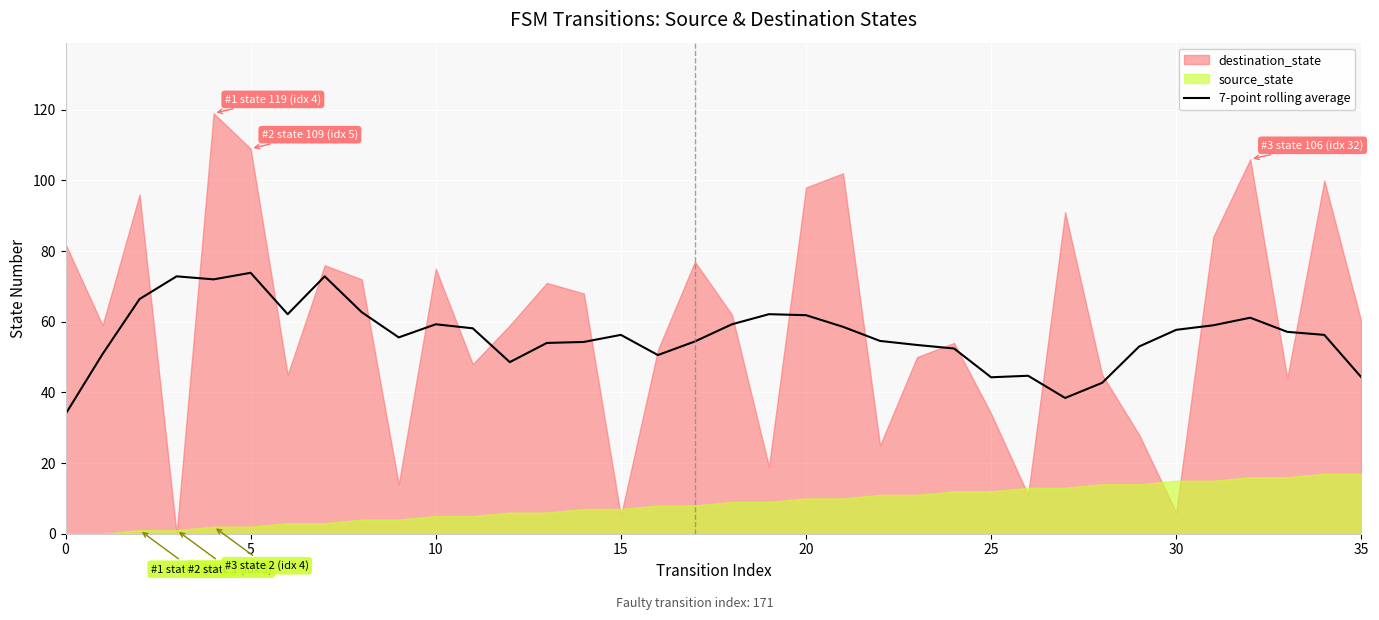

What is the lowest value of the 7-point rolling average series?

33.9